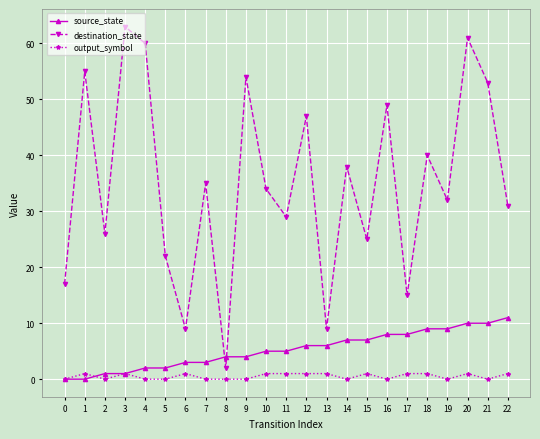

True or false: output_symbol has more than 0 interior local peaks.

True